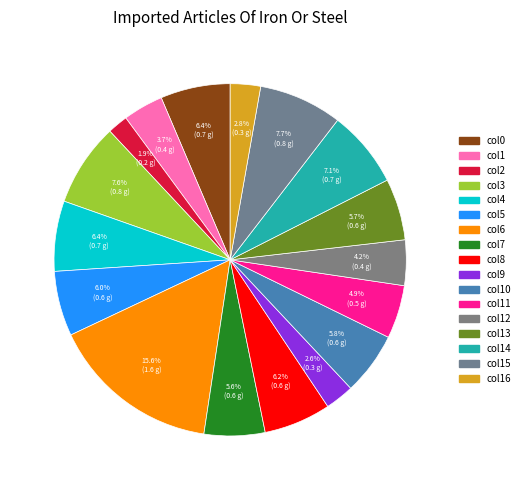

To the nearest percent, what is the difference between the largest and smallest slice percentages?

14%